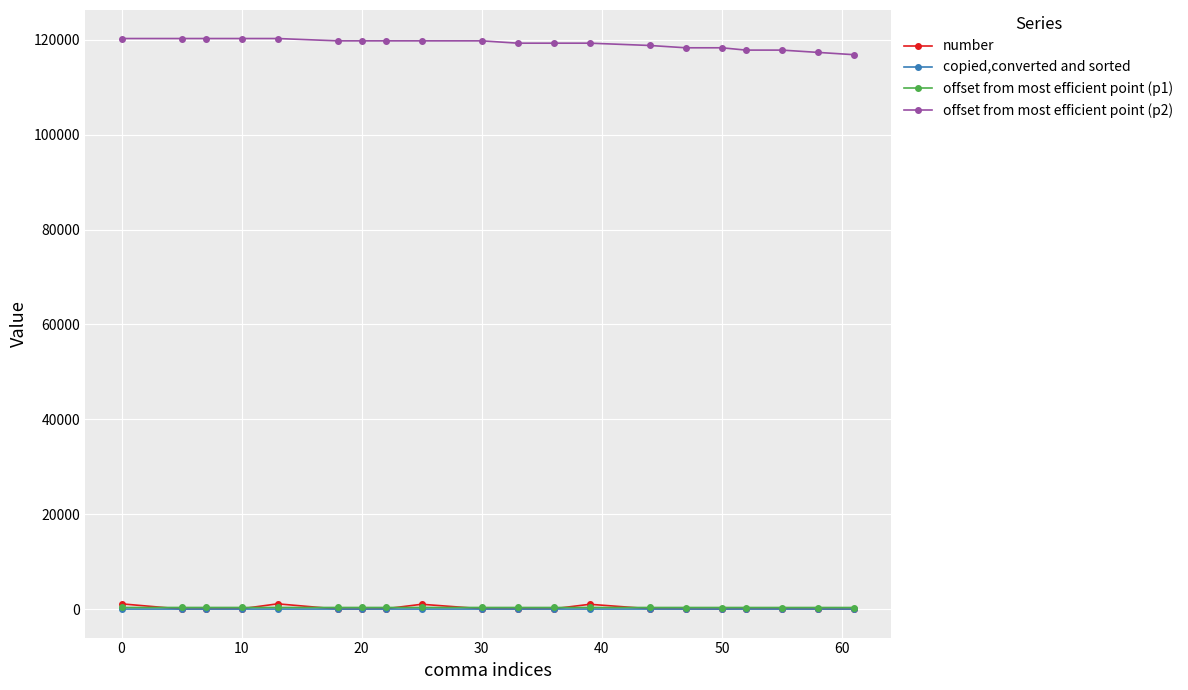

True or false: offset from most efficient point (p1) and offset from most efficient point (p2) intersect in this chart.

False